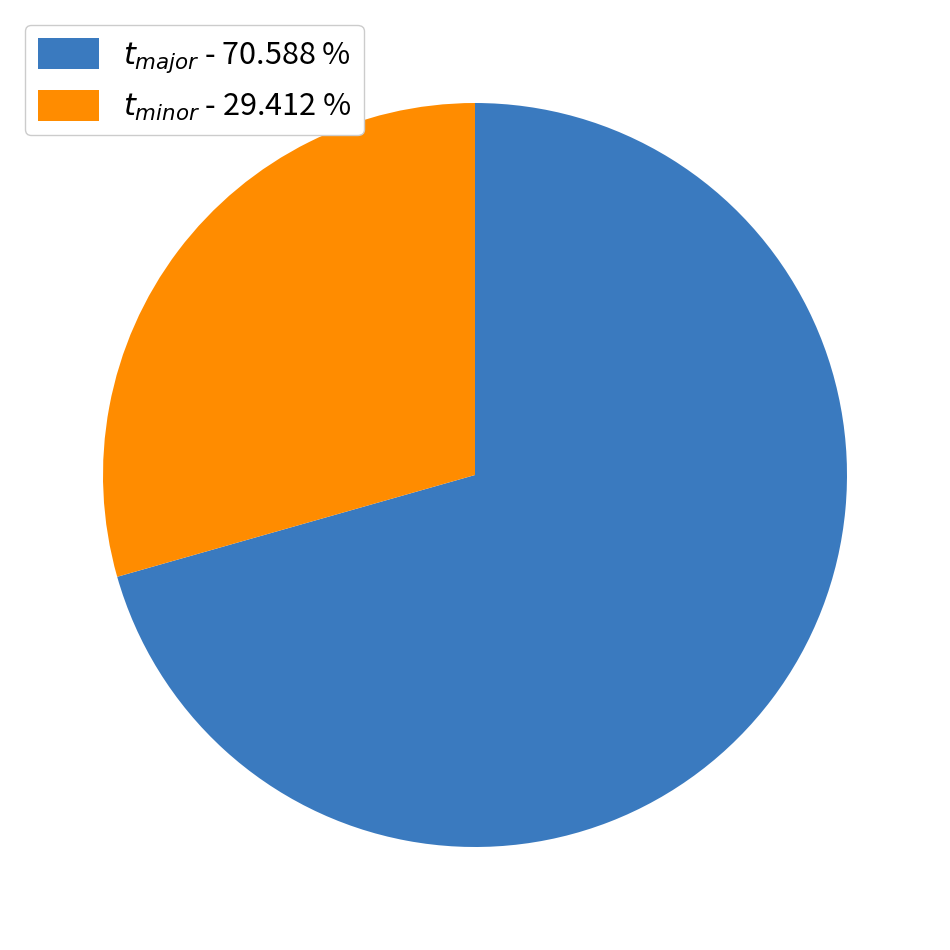

Is there a majority slice in this chart?

Yes